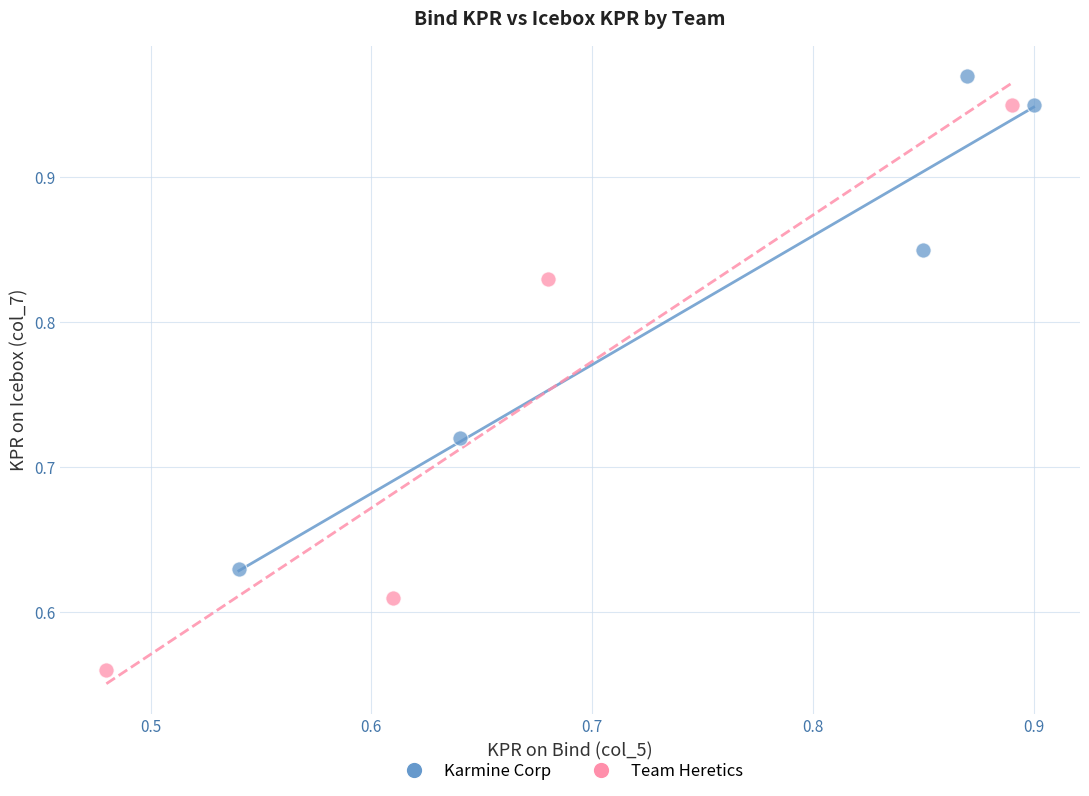

Which series reaches the maximum Y coordinate?

Karmine Corp